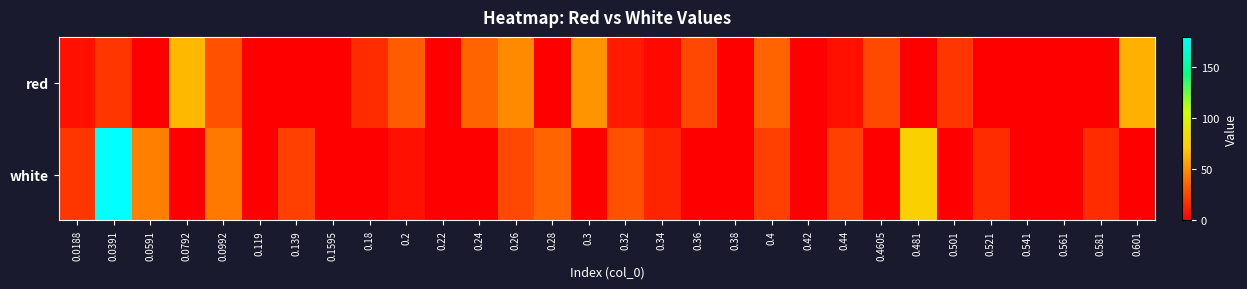

Which series has the largest range (max minus min)?

white